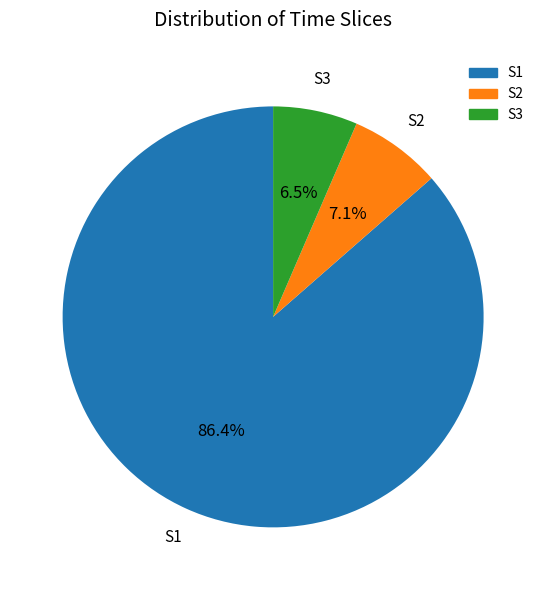

Count the number of slices in the pie.

3